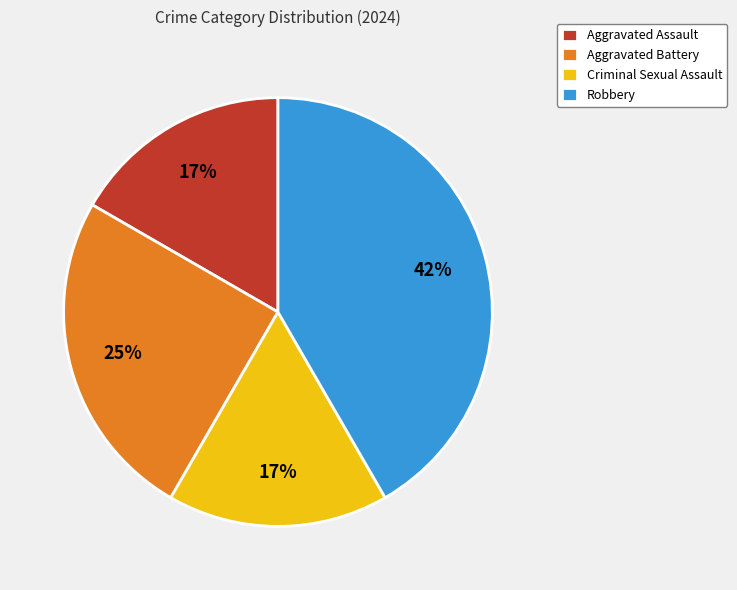

Which category has the biggest portion of the pie?

Robbery